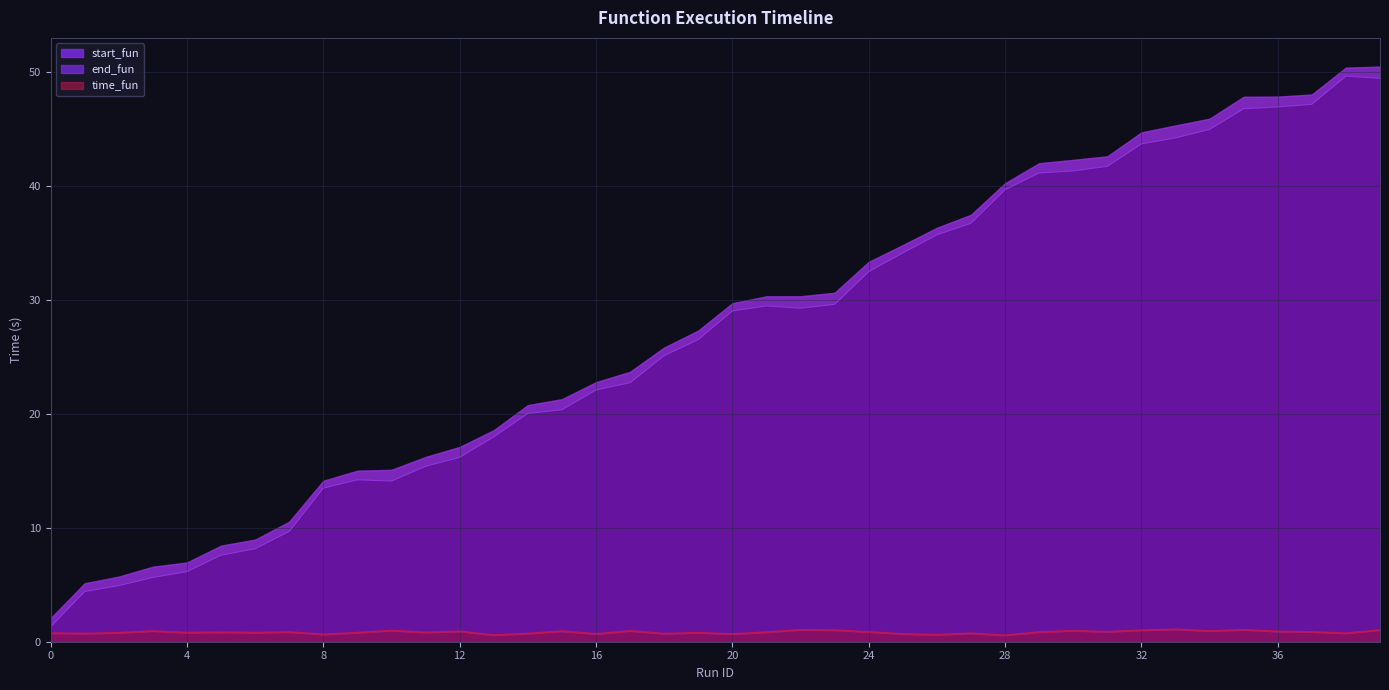

Which label corresponds to the smallest value in the chart?

28